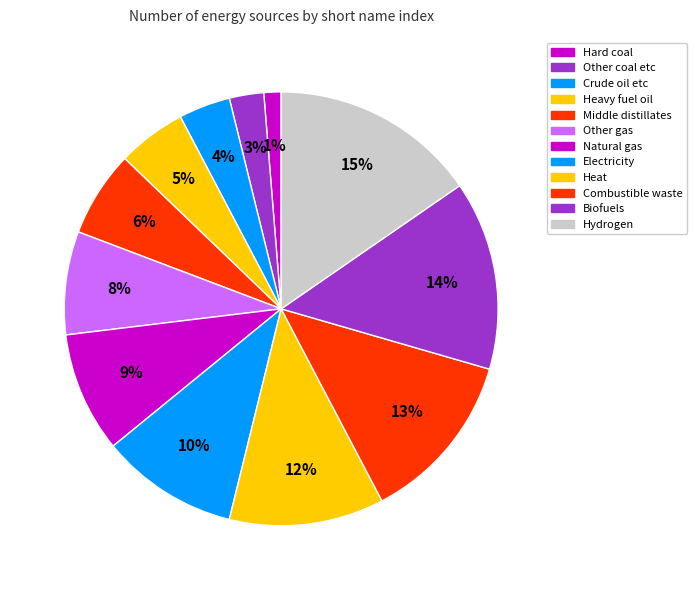

The Hydrogen slice represents 15% of the pie. True or false?

True